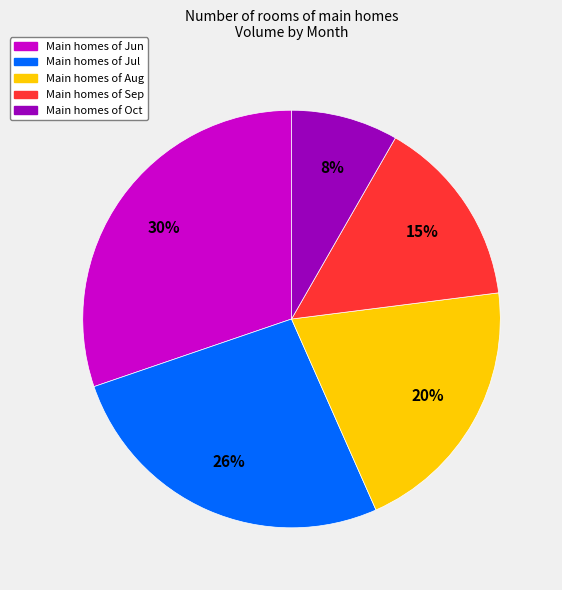

Does any single category account for the majority?

No